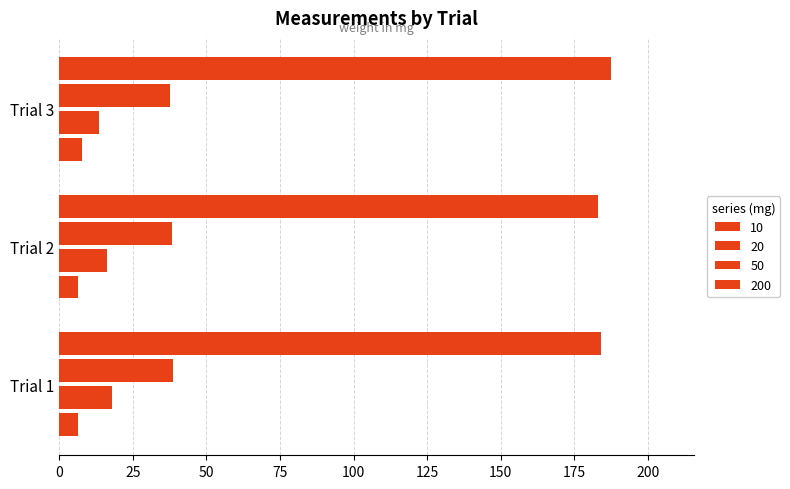

How many distinct data groups are displayed?

4